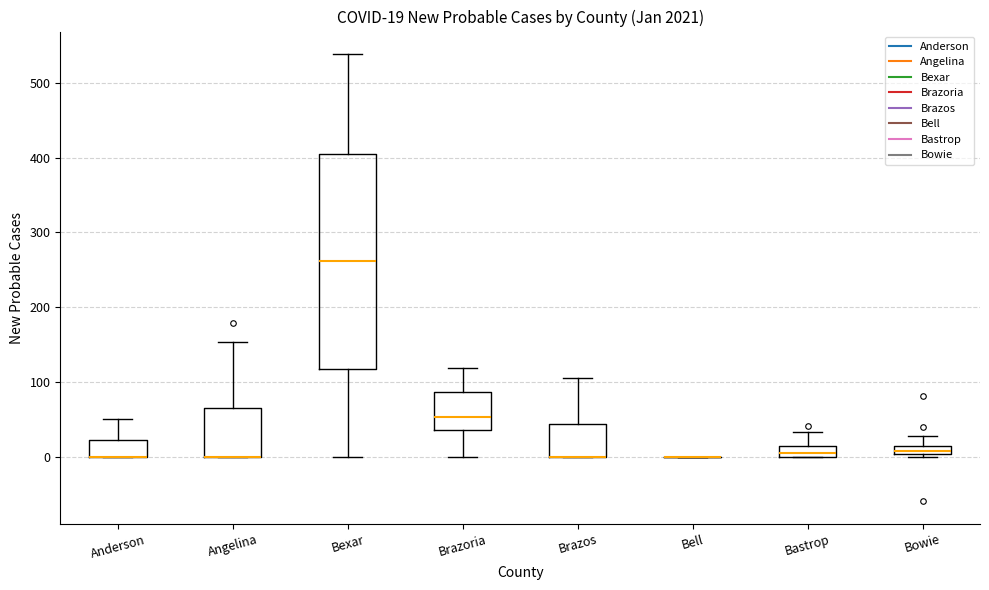

Which box is the tallest, from its lower edge to its upper edge?

Bexar